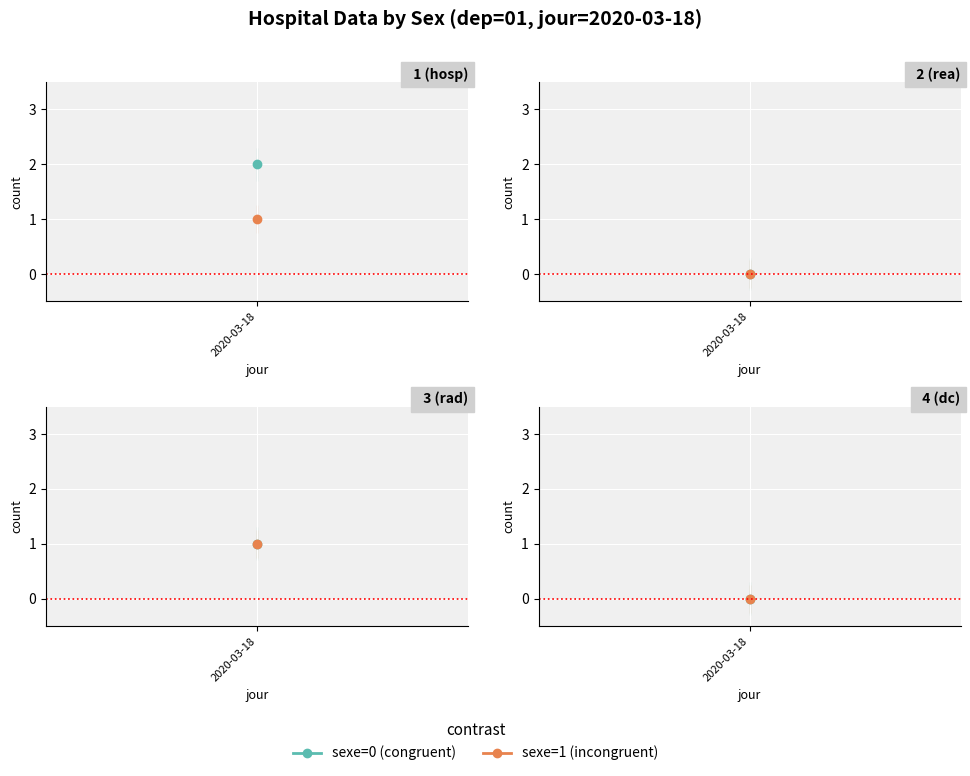

At which category is the sum across all series the highest?

2020-03-18